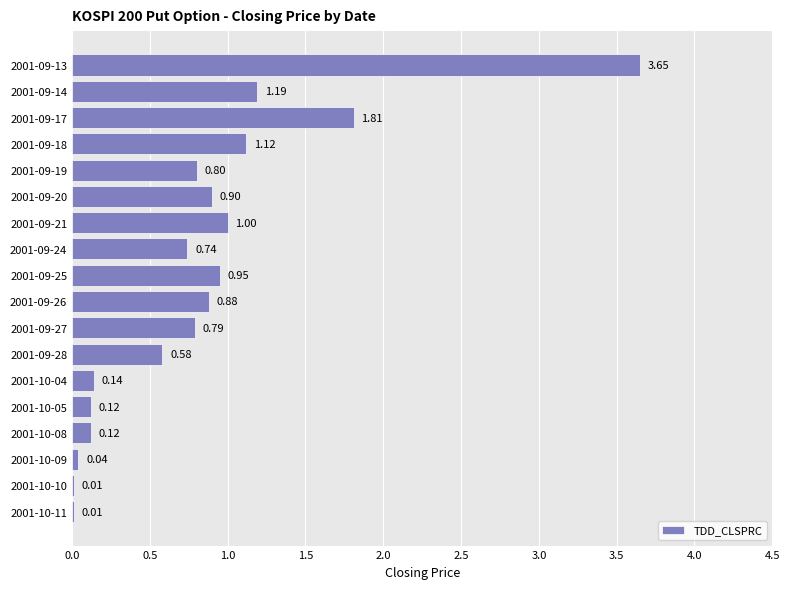

What is the change in value from 2001-09-21 to 2001-10-11?

-1.0